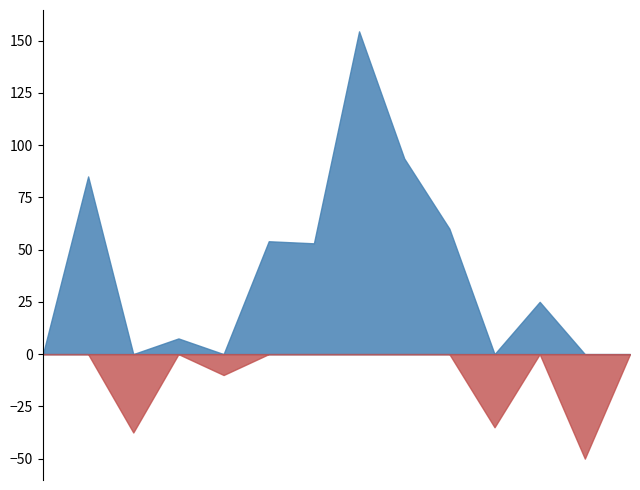

What is the maximum value shown in the chart?

154.4